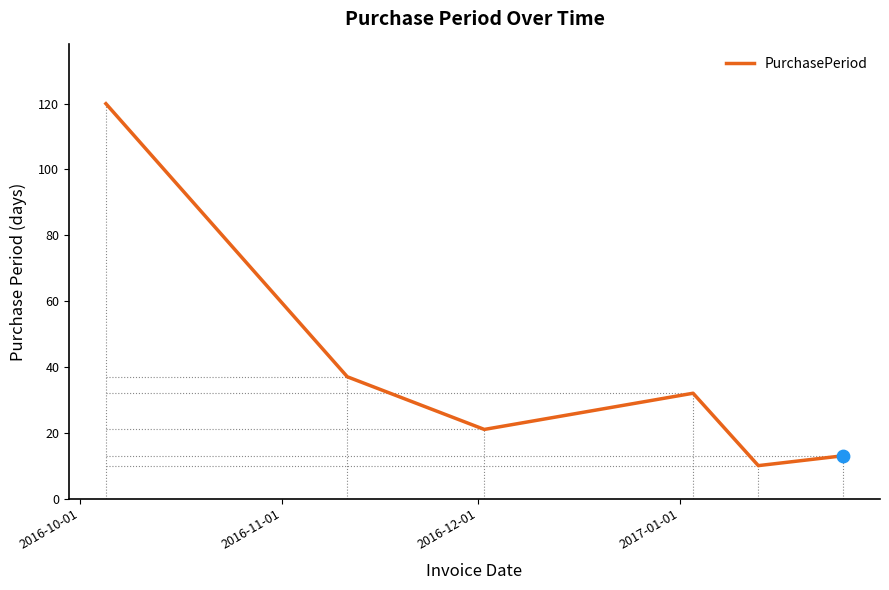

What is the average value?

39